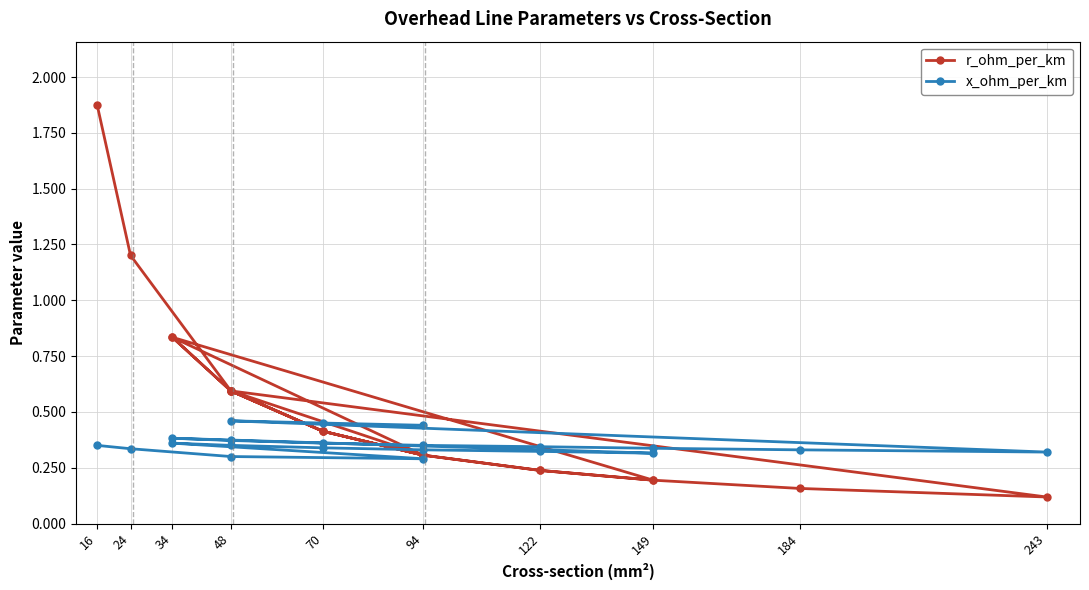

What is the average value of the x_ohm_per_km series?

0.4